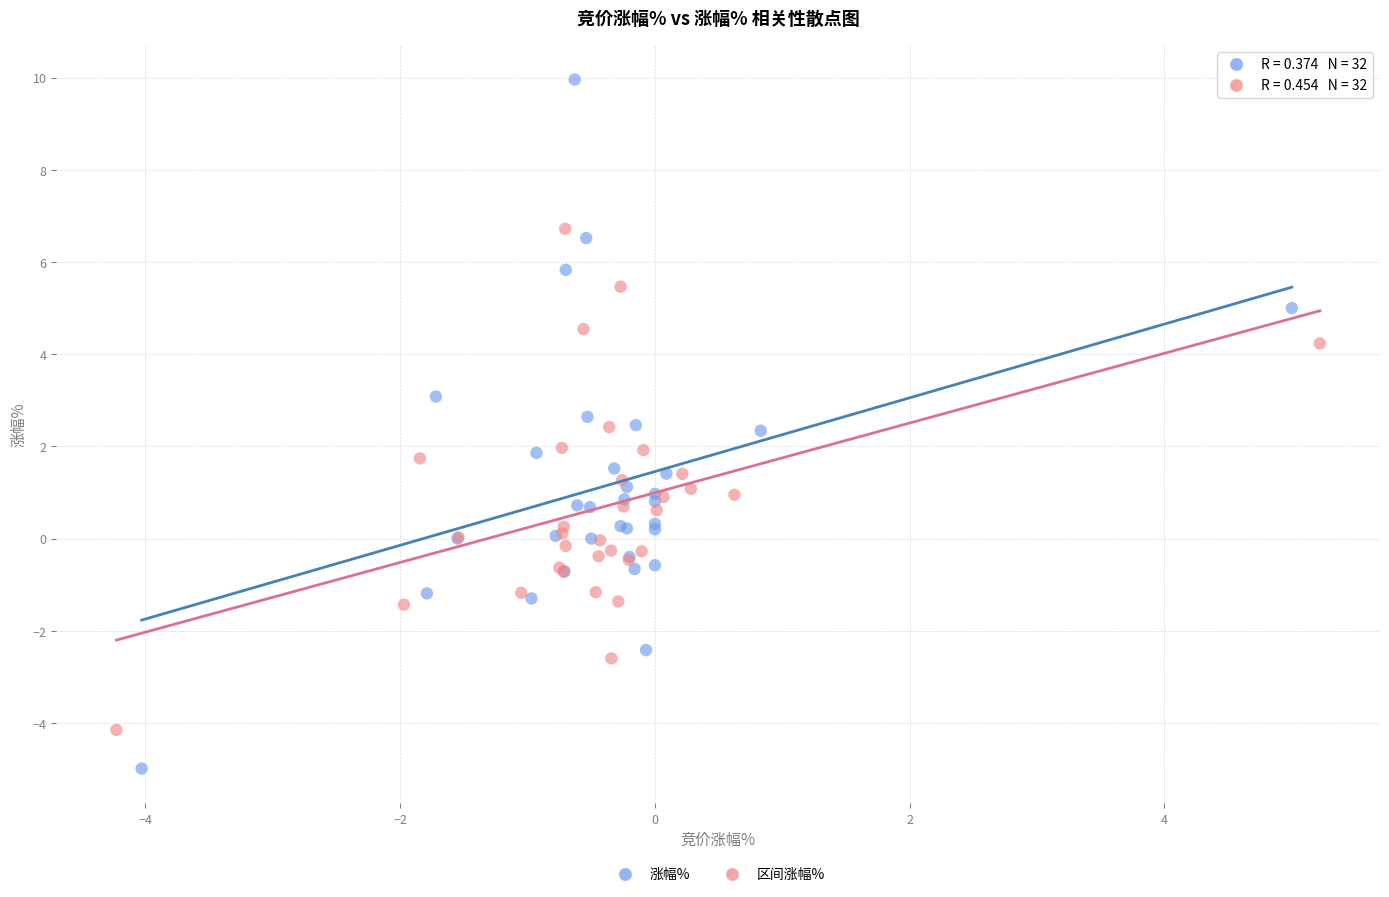

Which series reaches the maximum Y coordinate?

涨幅%